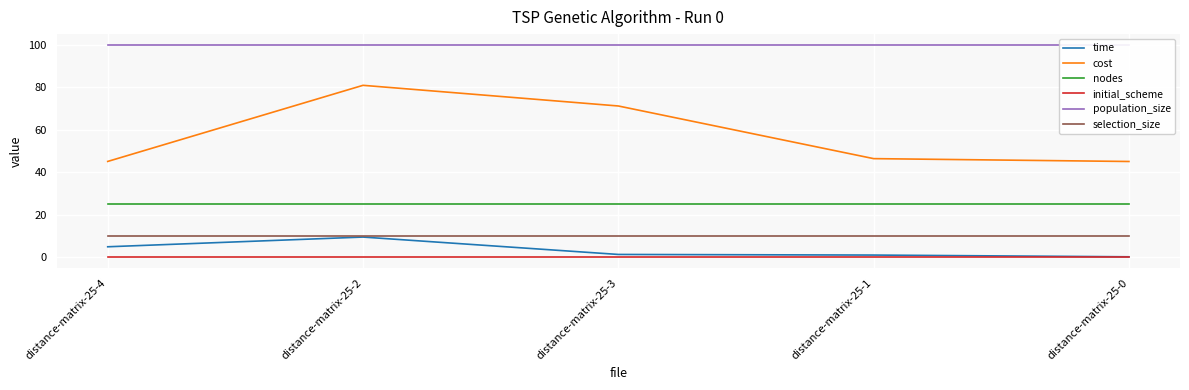

Between distance-matrix-25-3 and distance-matrix-25-0, which series saw the biggest shift?

cost